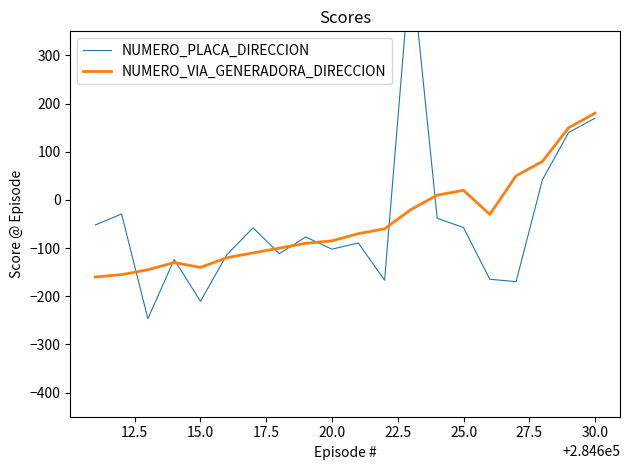

True or false: NUMERO_VIA_GENERADORA_DIRECCION has more than 0 points higher than both neighbors.

True